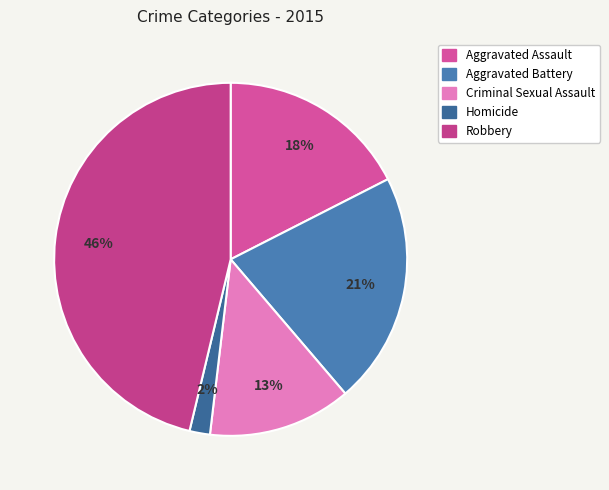

What percentage is the Criminal Sexual Assault slice, to the nearest percent?

13%